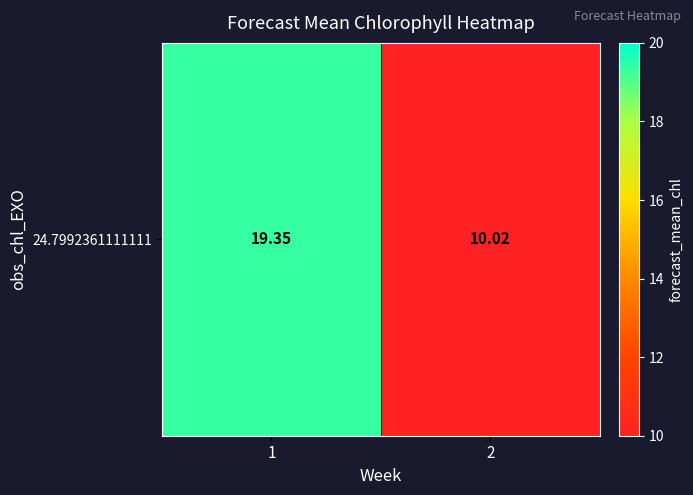

Which label corresponds to the smallest value in the chart?

2